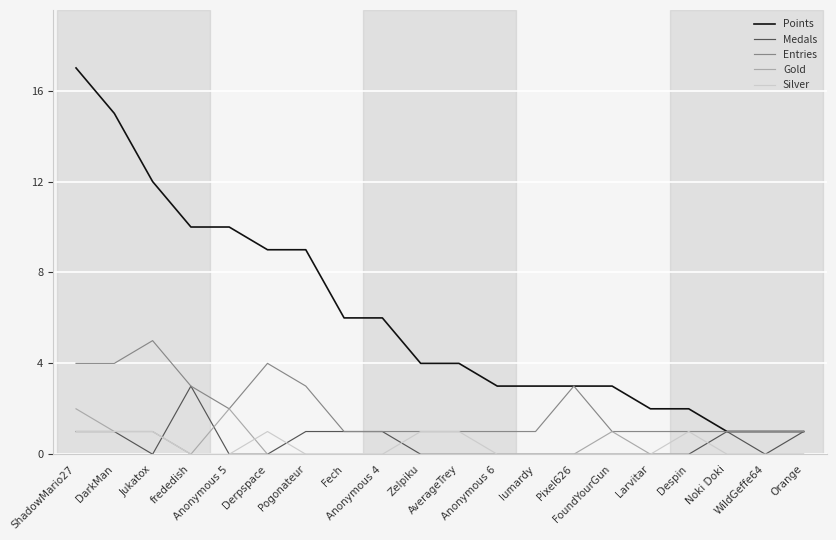

What is the sum of all Gold values?

7